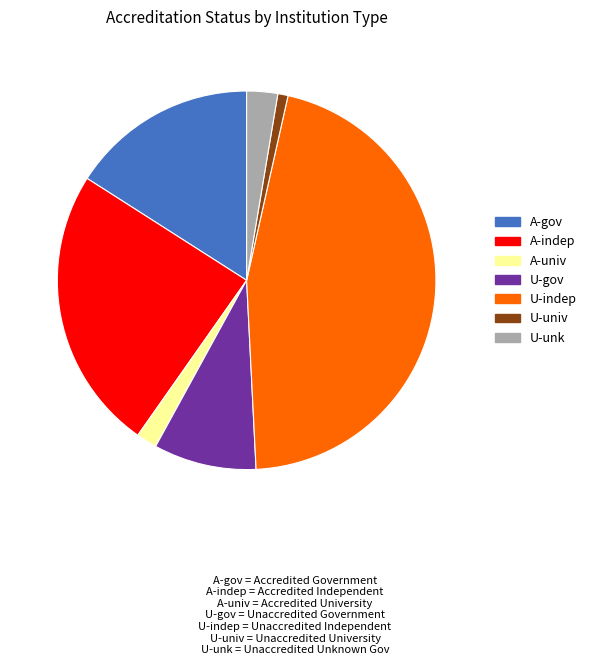

What is the smallest slice in the pie chart?

U-univ